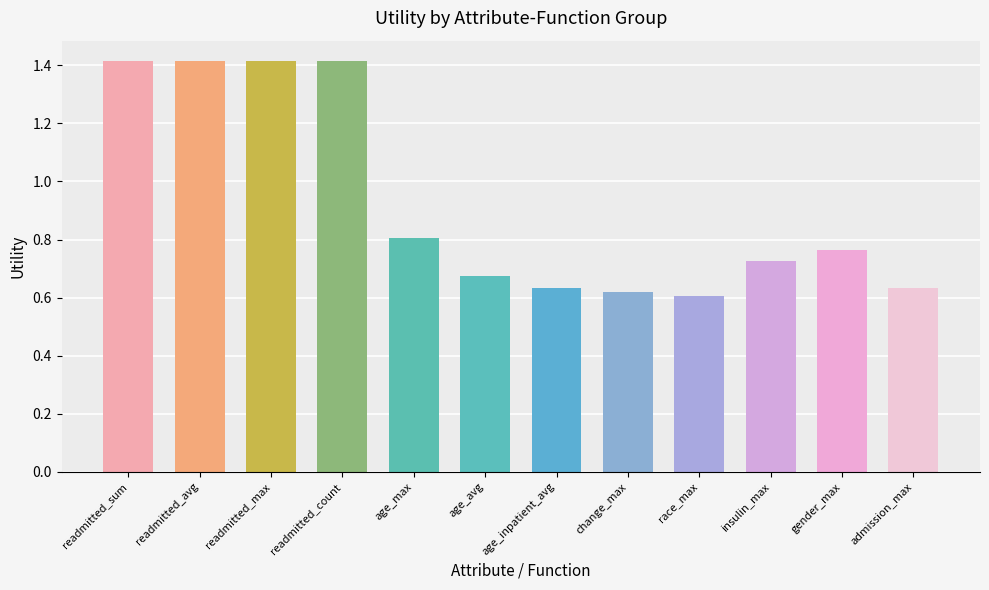

What is the average value?

0.9